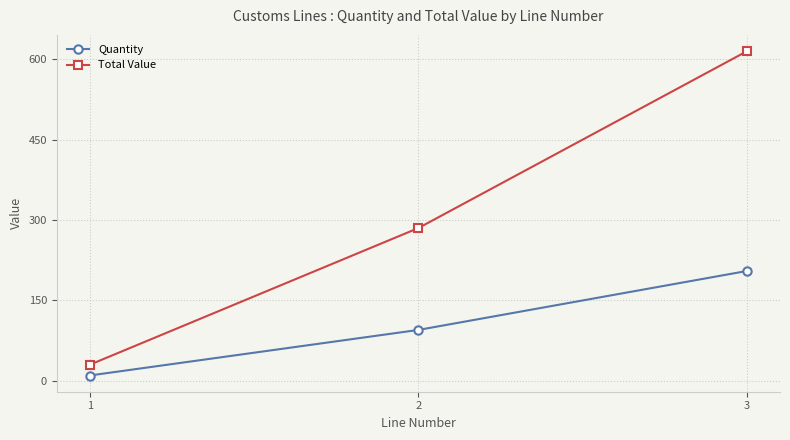

At how many categories does at least one series exceed 155?

2